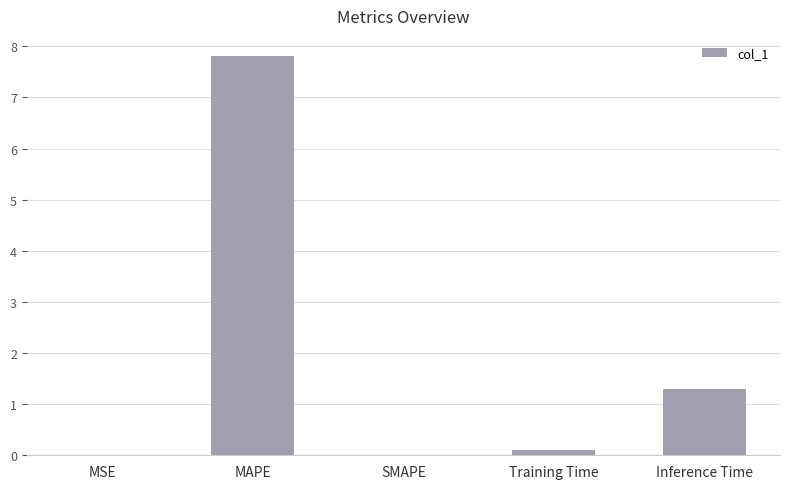

What is the sum of all values?

9.2